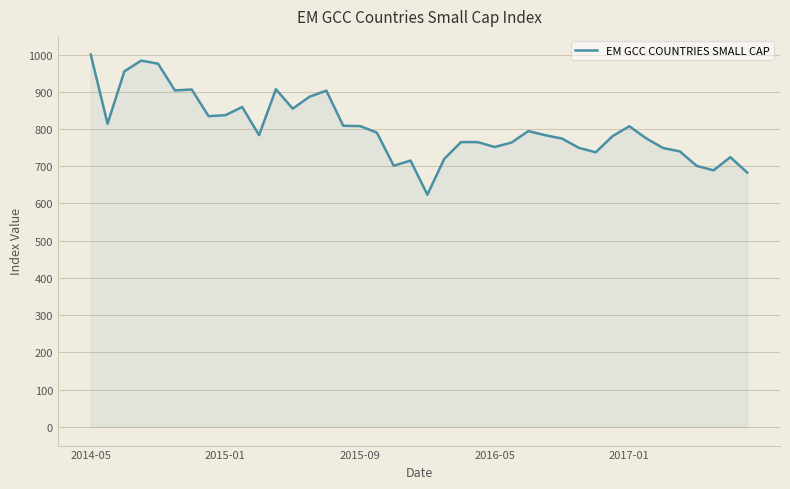

What is the difference between the maximum and minimum values?

376.4